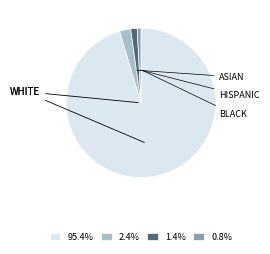

Does any single category account for the majority?

Yes